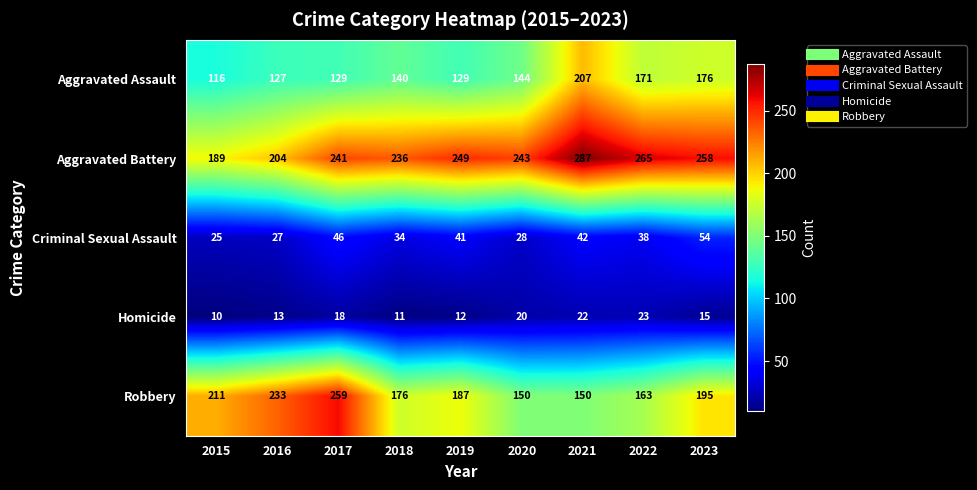

What is the sum of all Aggravated Assault values?

1339